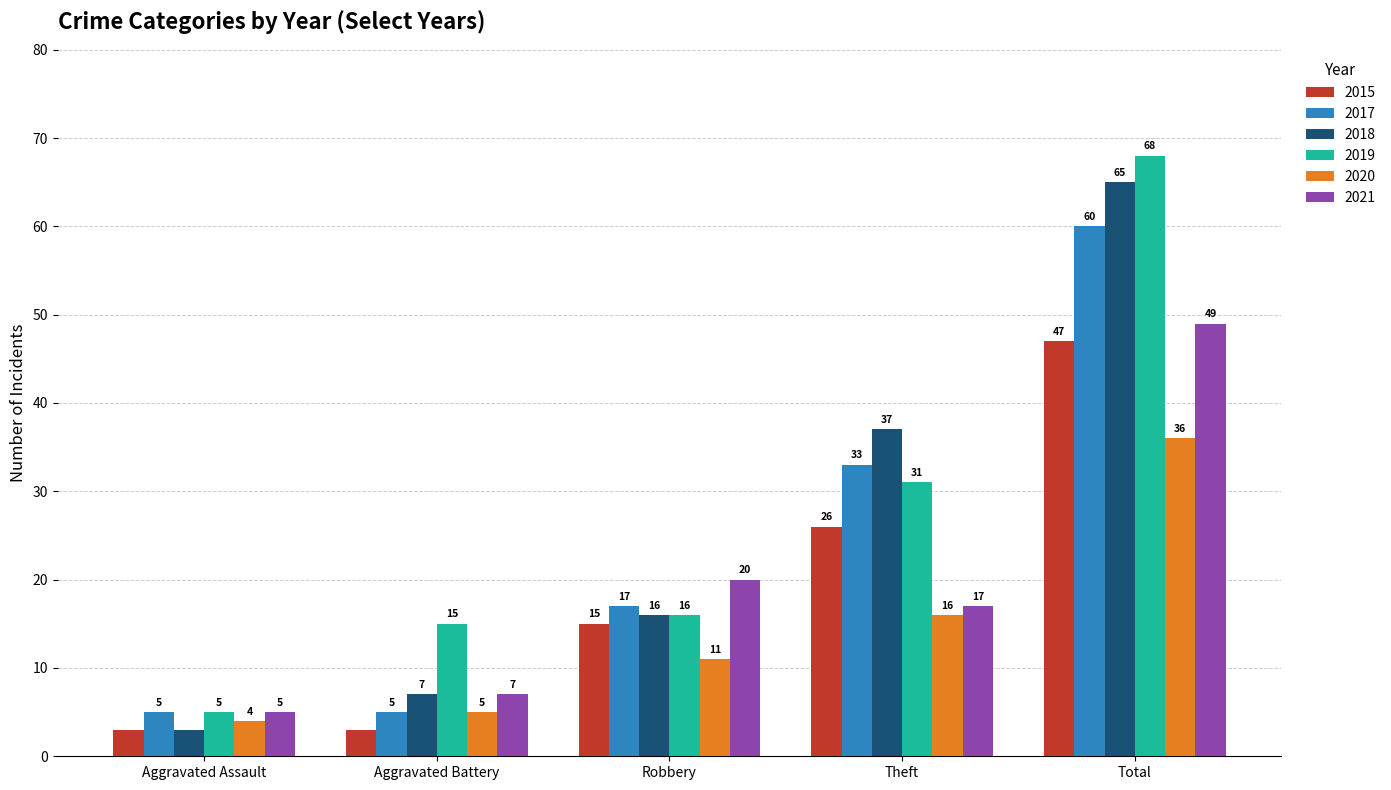

Count the number of data series in this chart.

6